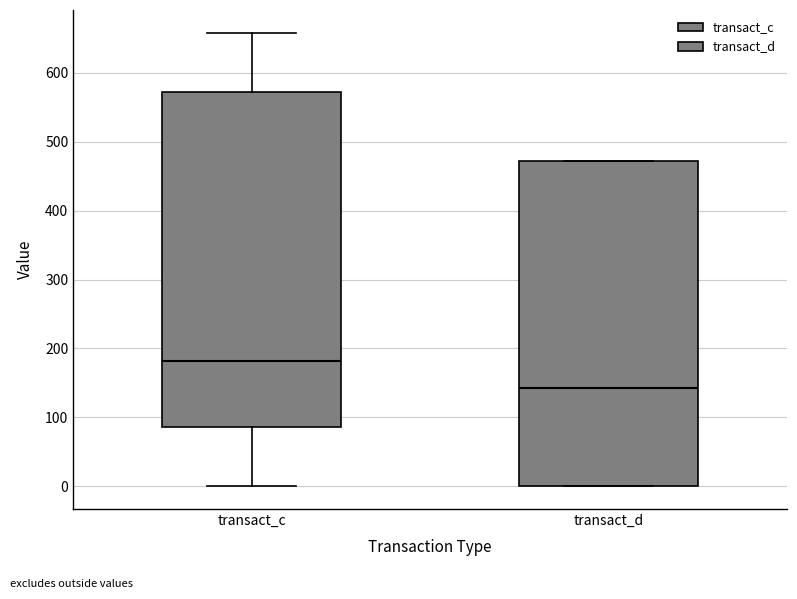

Where is the upper edge of the box for transact_d on the y-axis? The values are not printed on the chart, so give them approximately, as read against the axis.

470